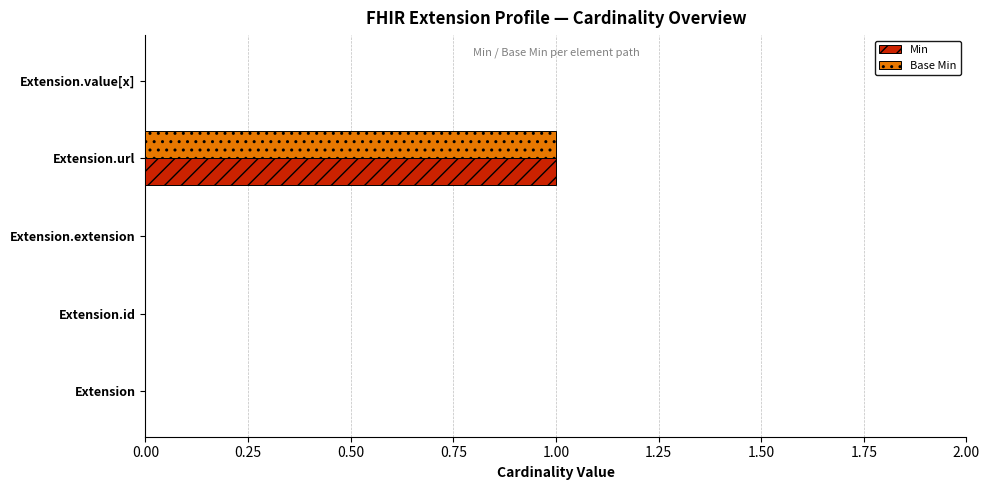

True or false: Base Min has a value of 0 at Extension.extension.

True